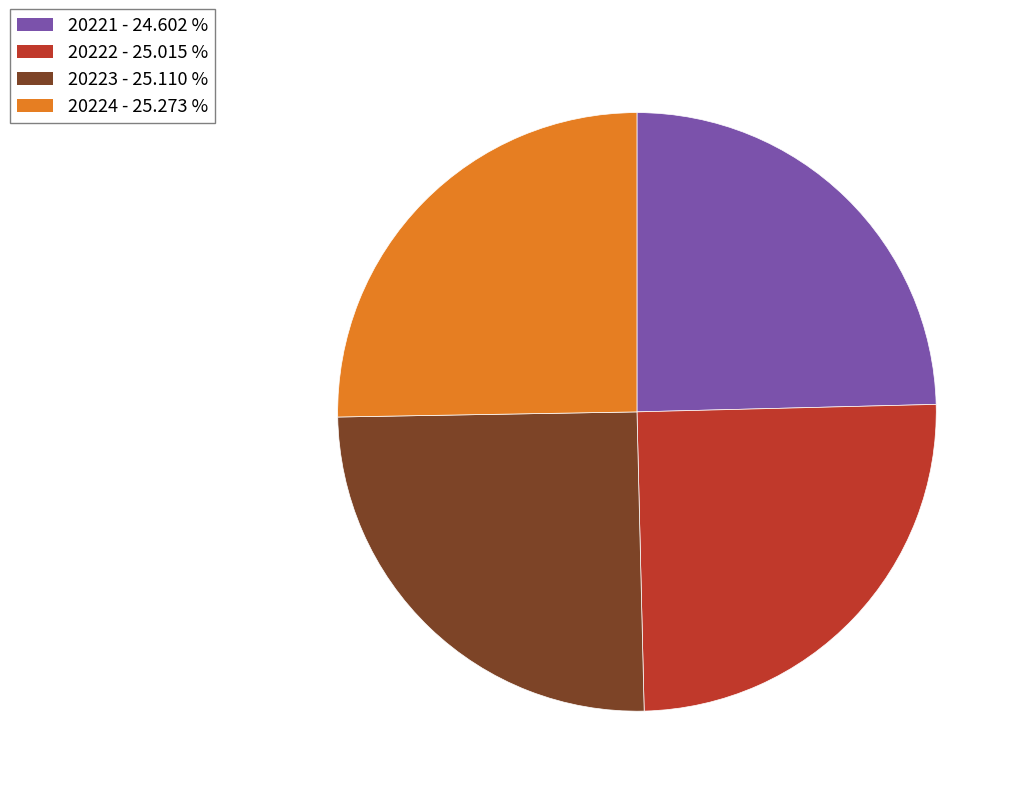

The 20222 slice represents 33% of the pie. True or false?

False